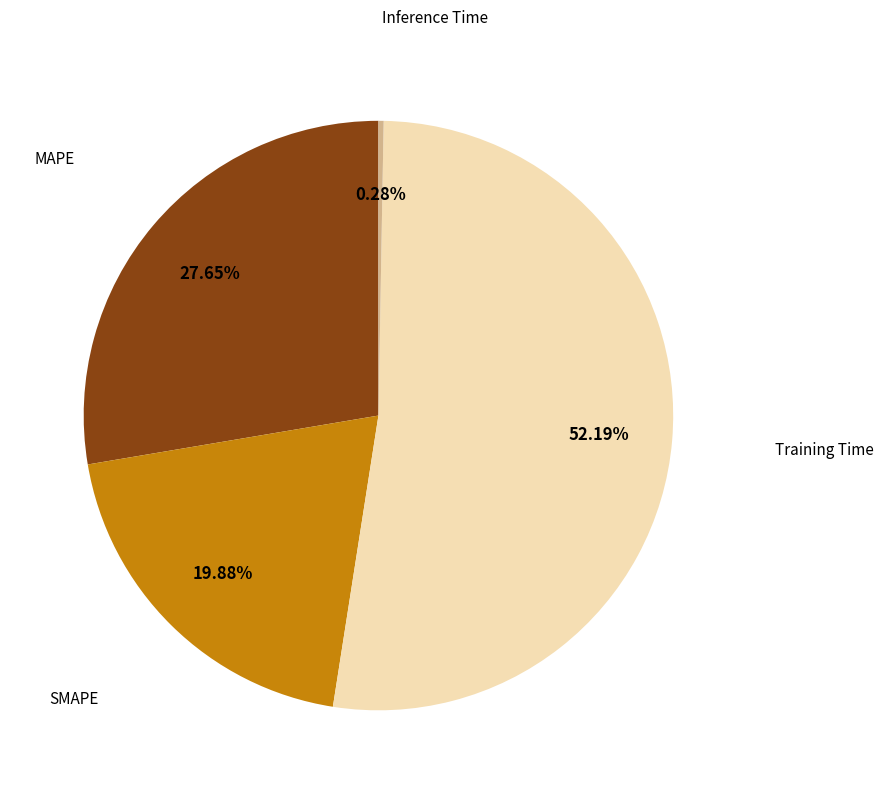

Does any single category account for the majority?

Yes